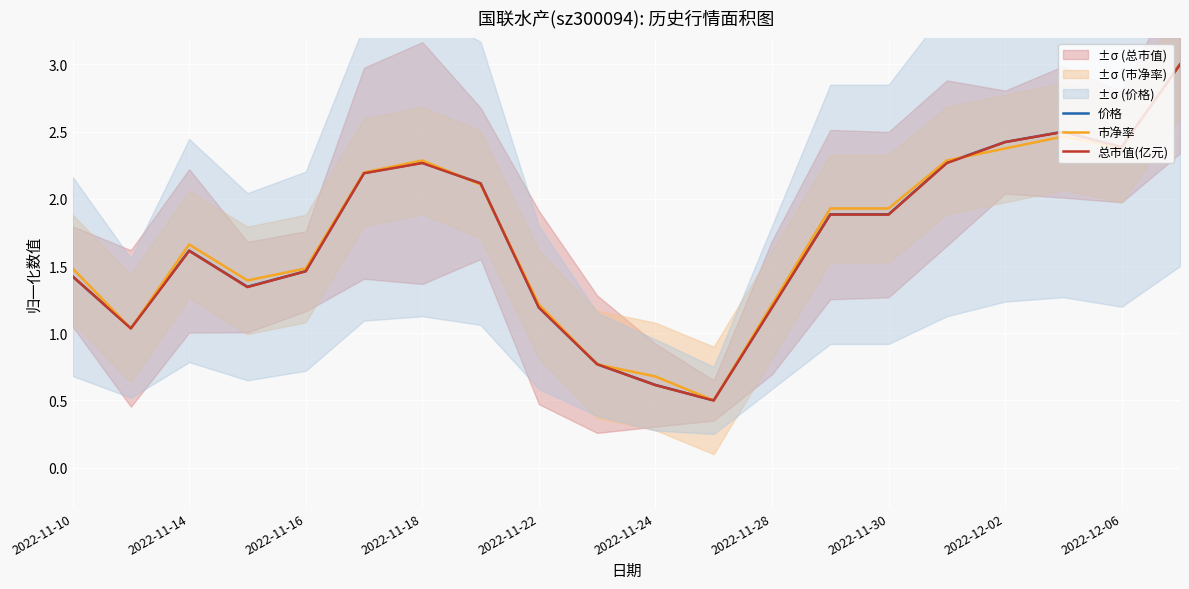

The value of 市净率 at 15 is 3.1. True or false?

False